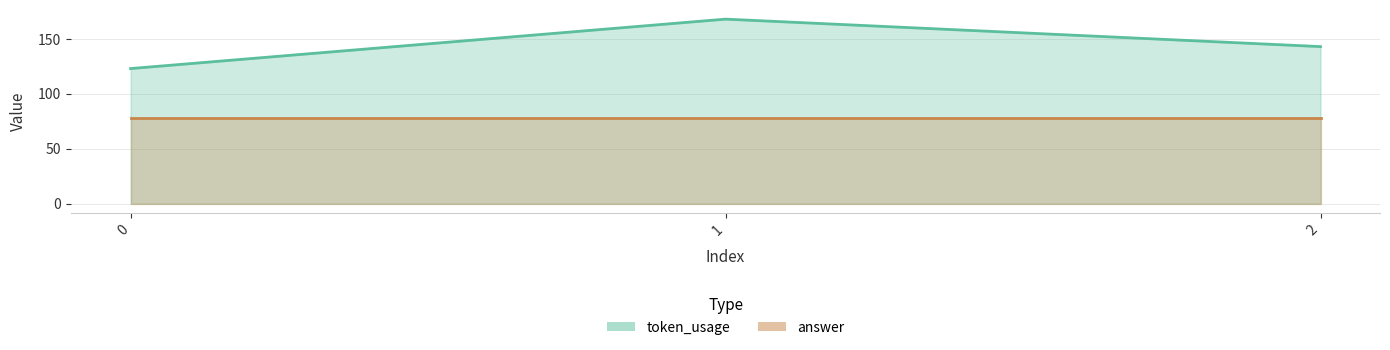

At which label is the value closest to 145?

2